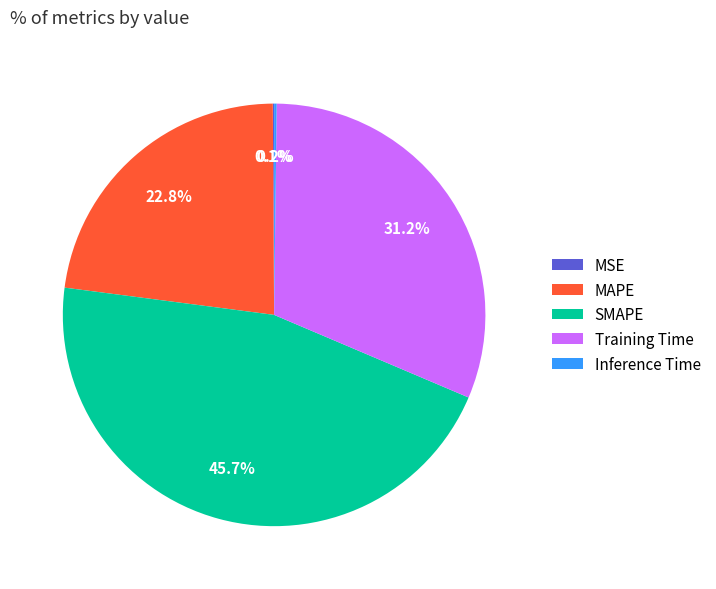

Is it true that SMAPE is 46% of the pie?

True